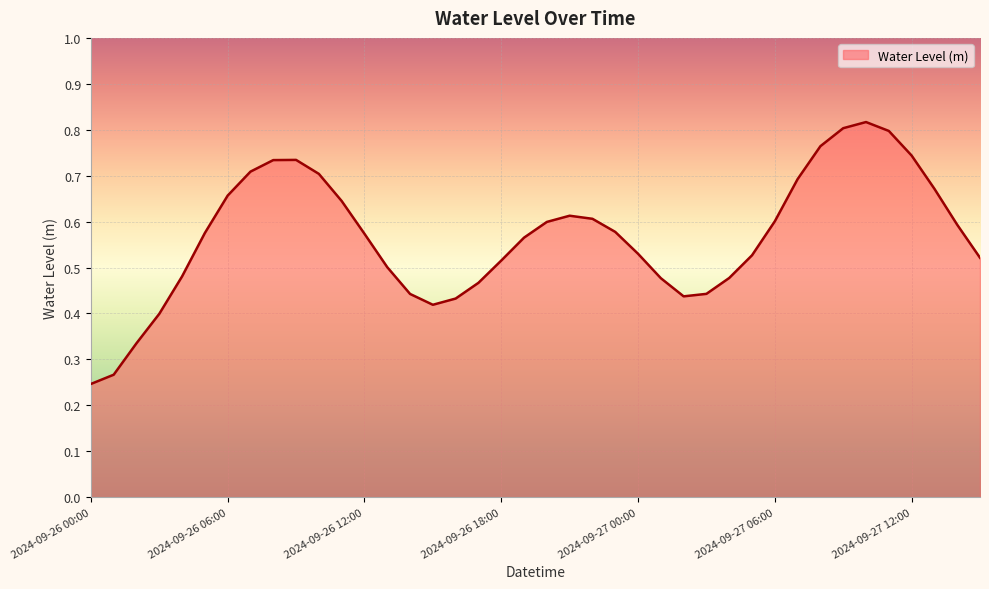

Is this an area chart (filled region under the line)?

Yes